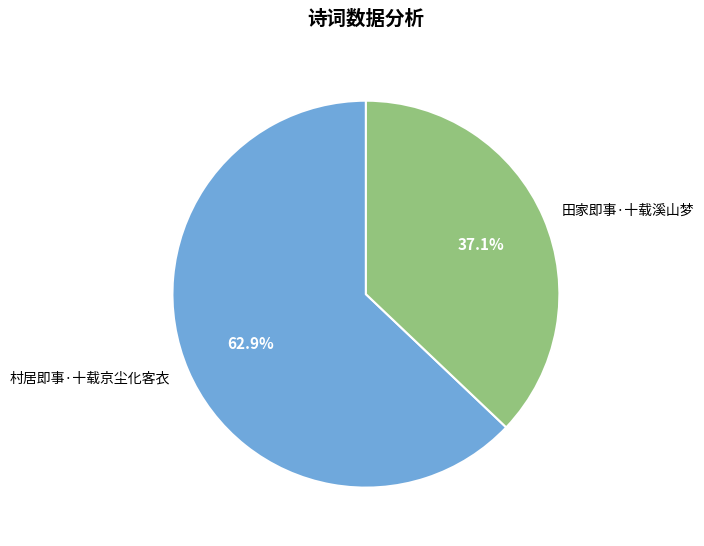

The 田家即事·十载溪山梦 slice represents 47% of the pie. True or false?

False